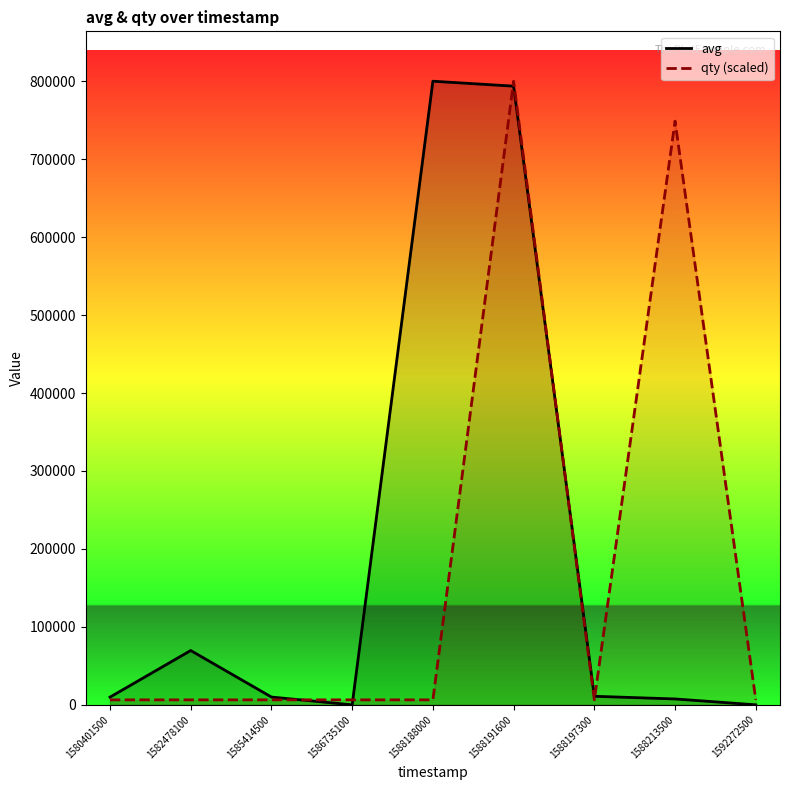

Where is the first local maximum for avg?

1582478100